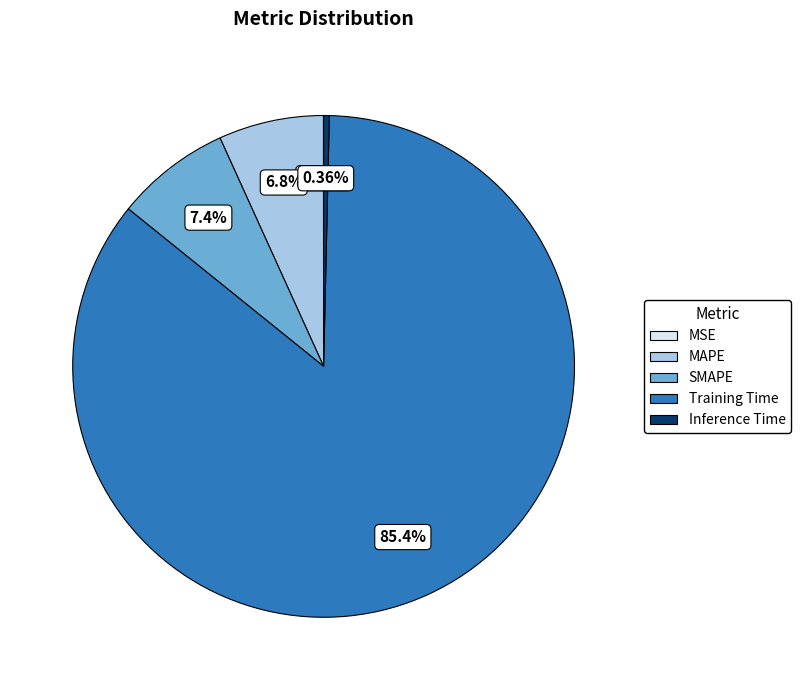

Which category has the biggest portion of the pie?

Training Time